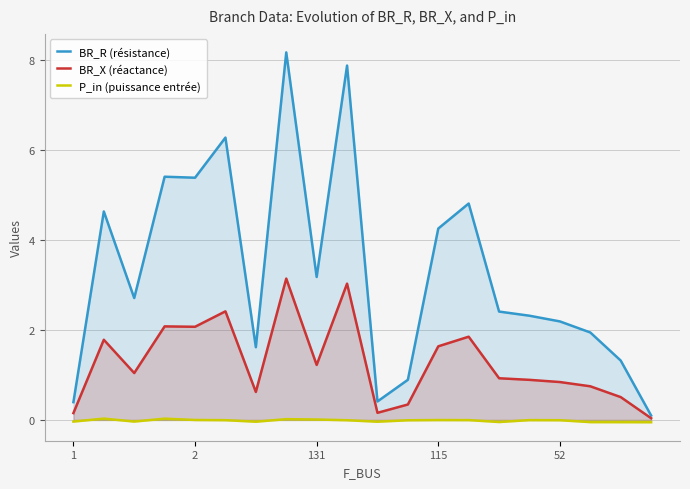

Does the chart display data point markers on the line(s)?

No